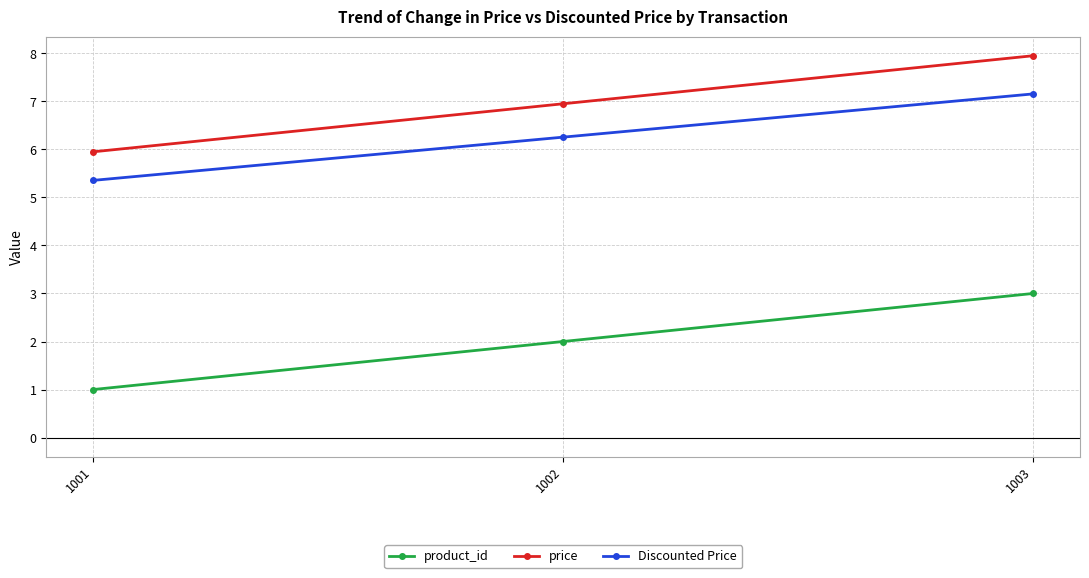

Which category has the lowest value in the Discounted Price series?

1001